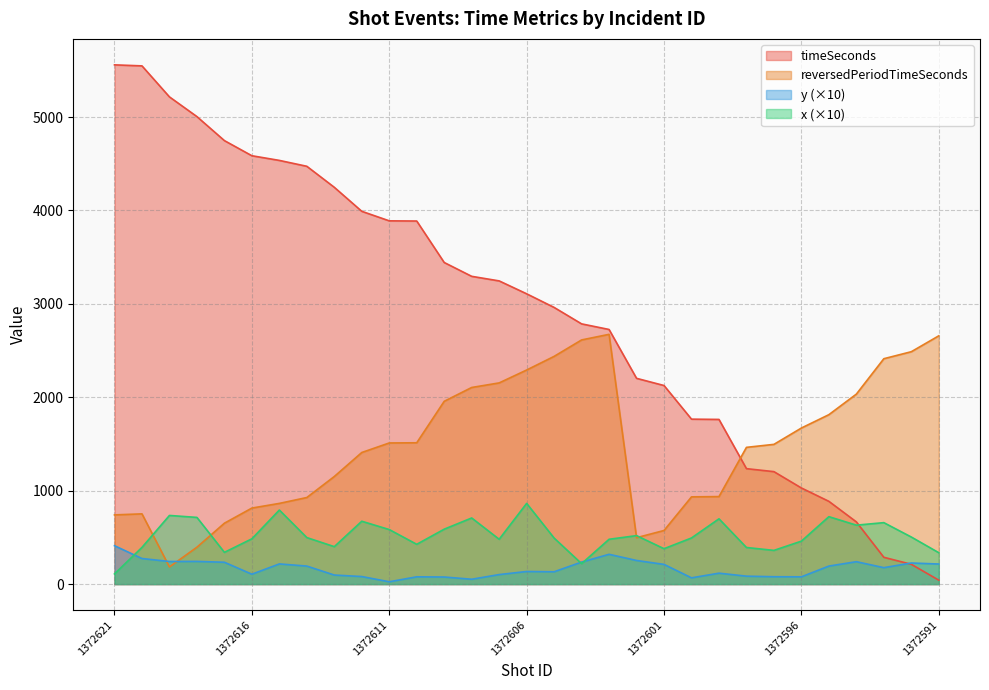

Is it true that reversedPeriodTimeSeconds equals 3144 at 1372608?

False